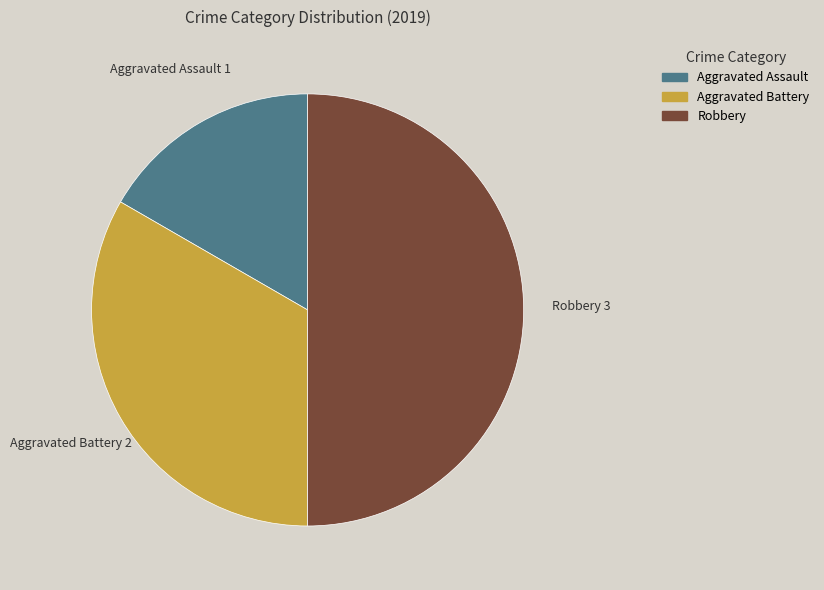

Which slice is the largest?

Robbery